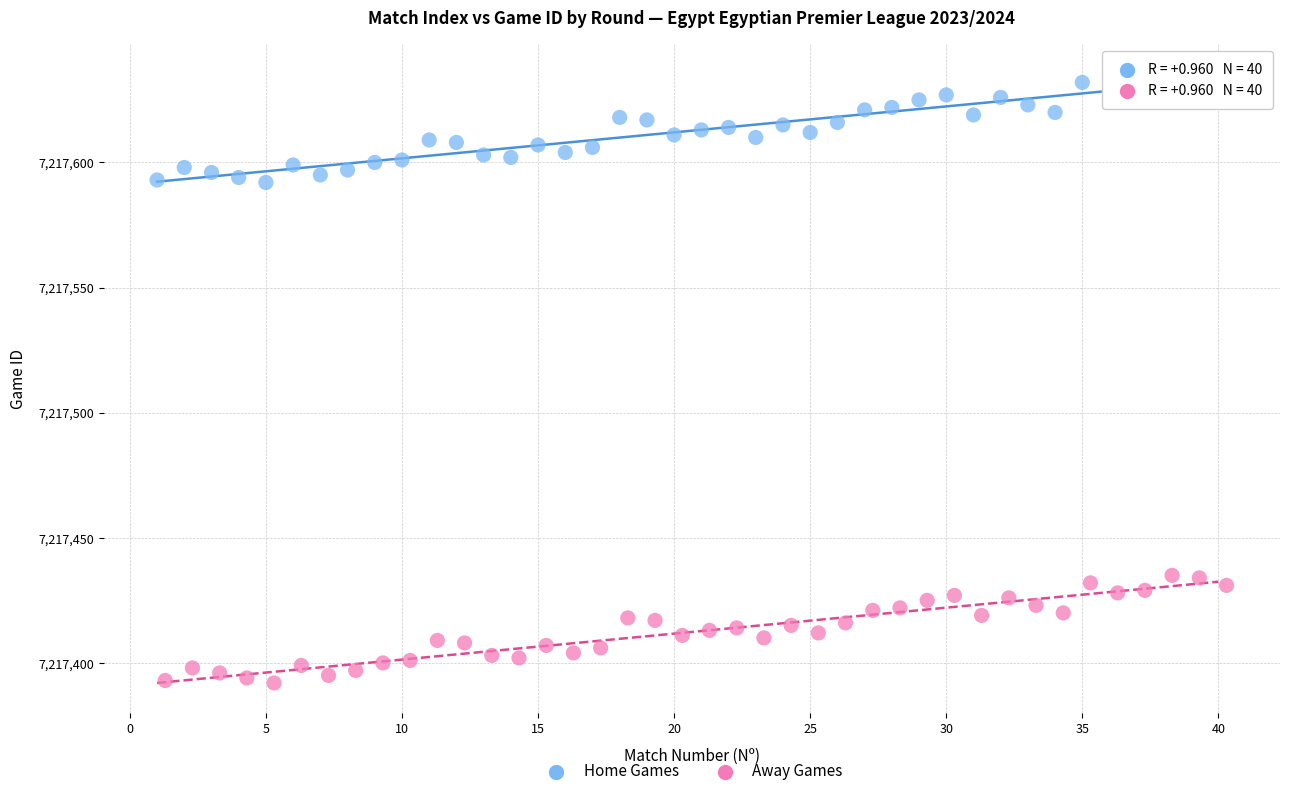

Which series contains the highest Y value?

Home Games